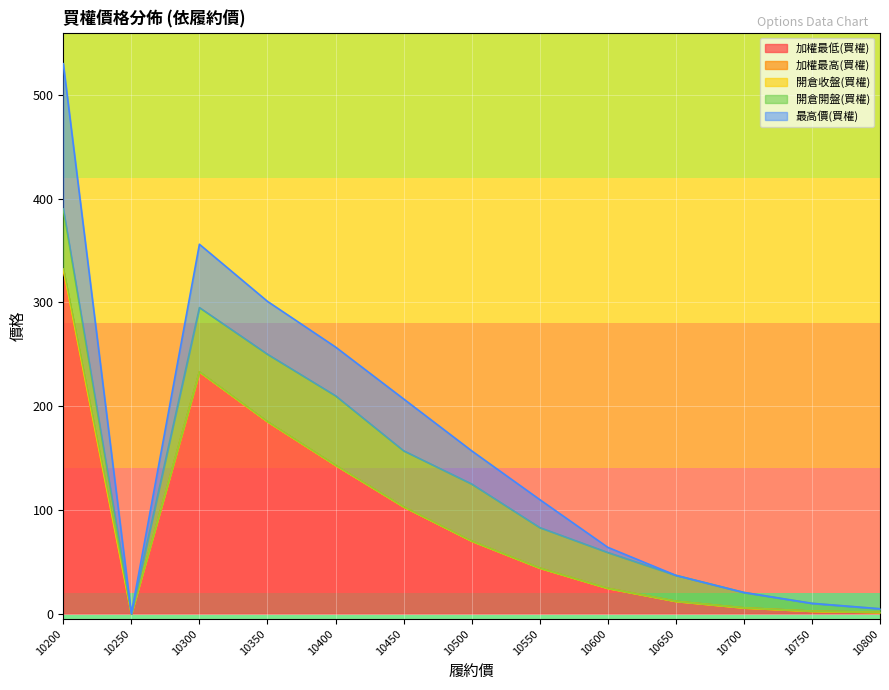

What is the sum of the 開倉收盤(買權) values at 10250 and 10800?

1.4